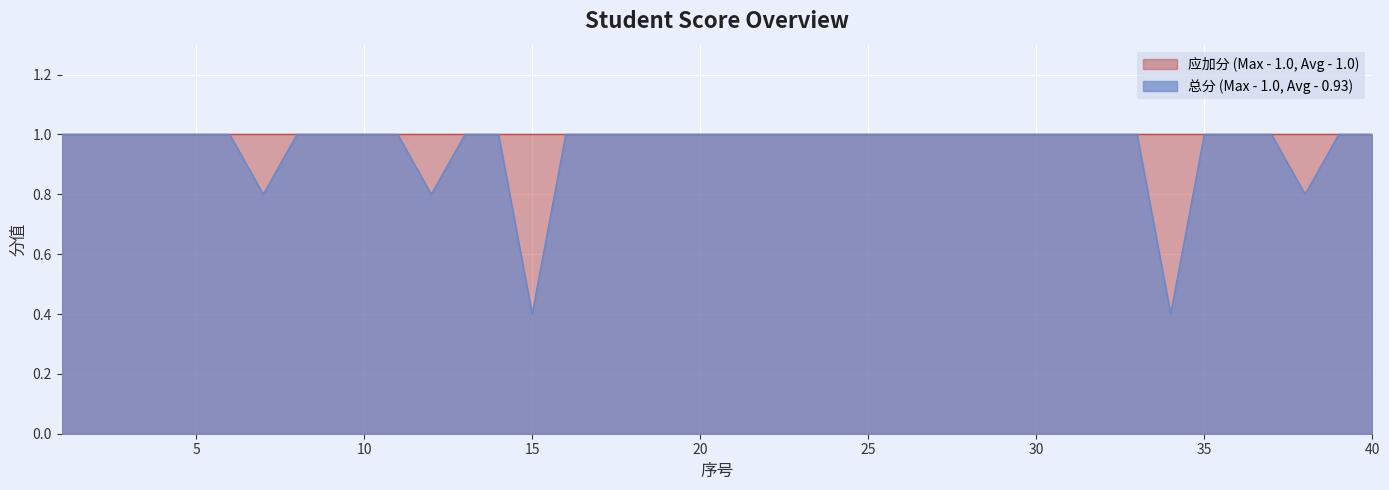

What is the ratio of the value at 33 to the value at 36?

1.0